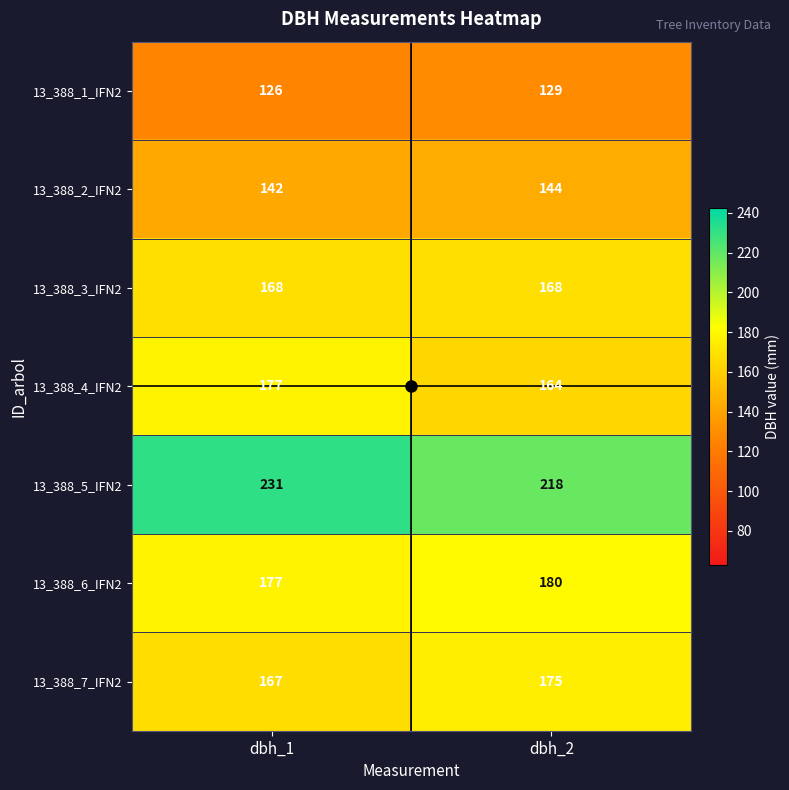

True or false: 13_388_2_IFN2 has a value of 249 at dbh_1.

False